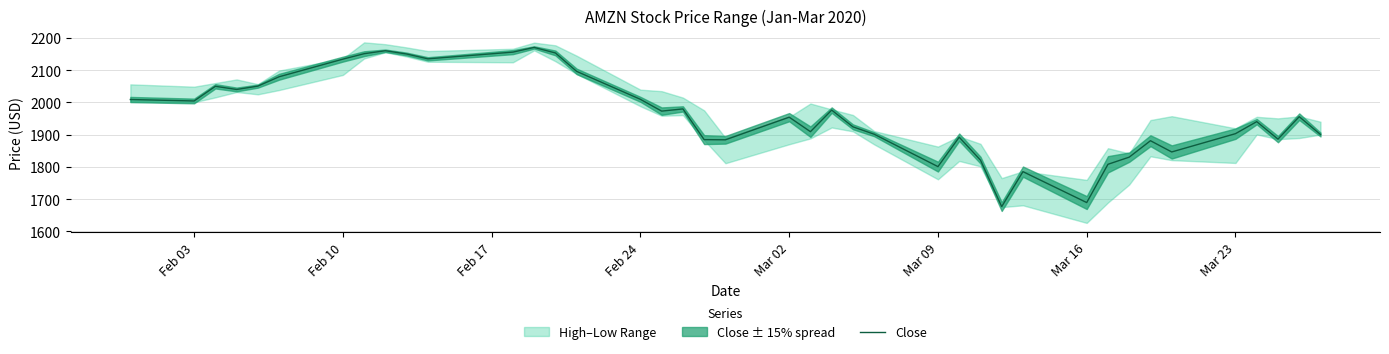

How many interior local valleys (lower than both neighbors) does the data have?

11